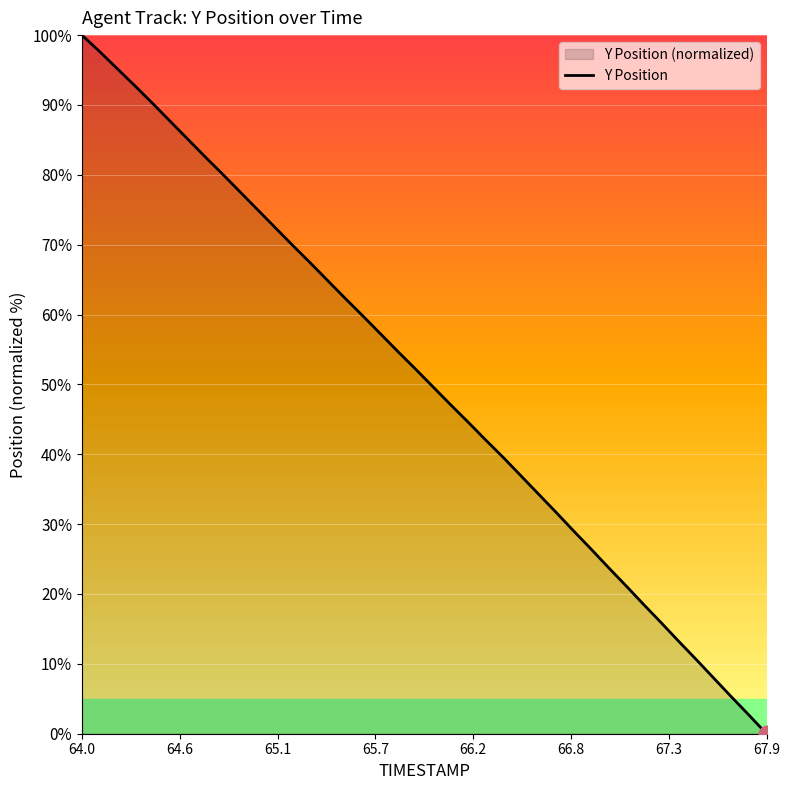

At which category does the chart reach its minimum across all series?

67.9